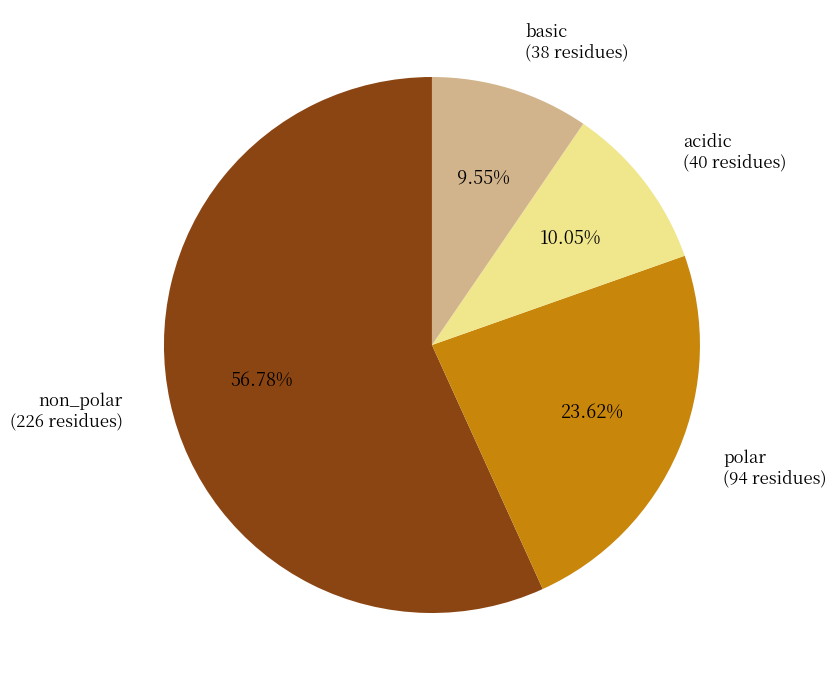

Rank the categories by value from lowest to highest.

basic, acidic, polar, non_polar